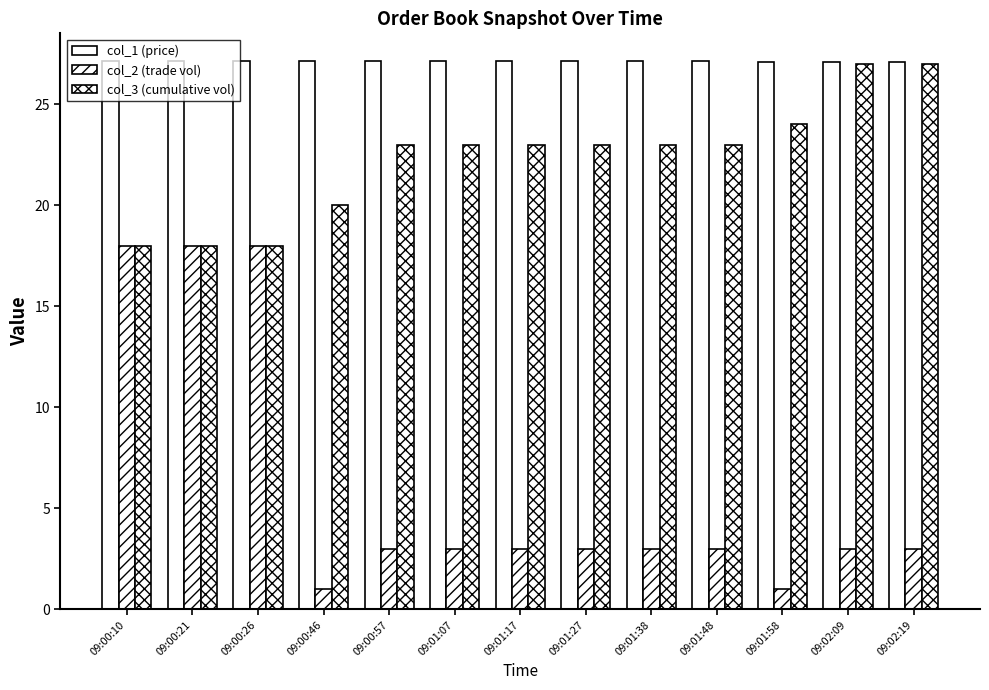

How many bars are there in total?

39